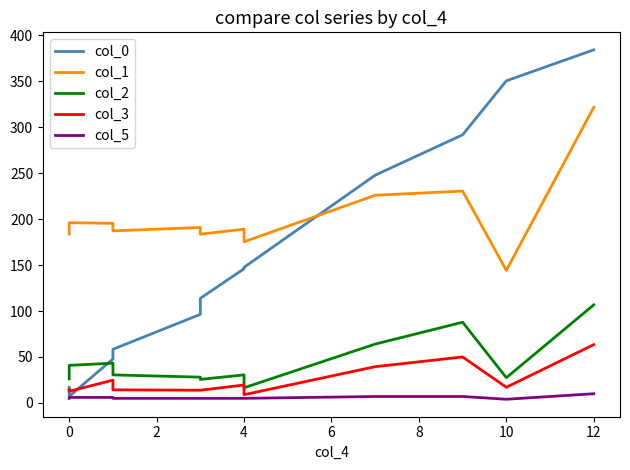

Rank the series at 0 from highest to lowest value.

col_1, col_2, col_3, col_0, col_5